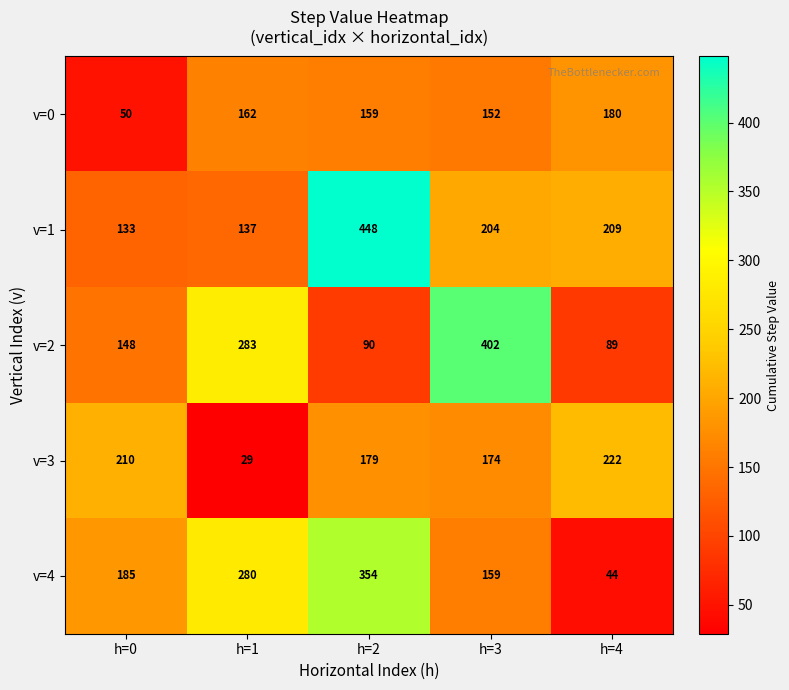

Read the v=4 value at h=2, to the nearest 10.

350